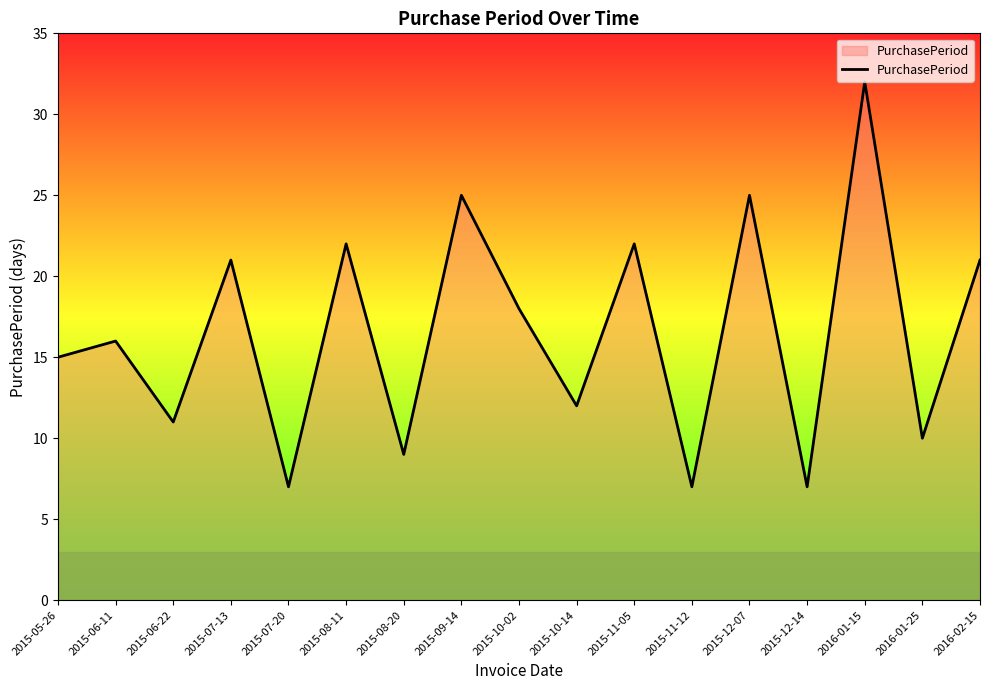

Read the value at 2015-06-11, to the nearest 5.

15